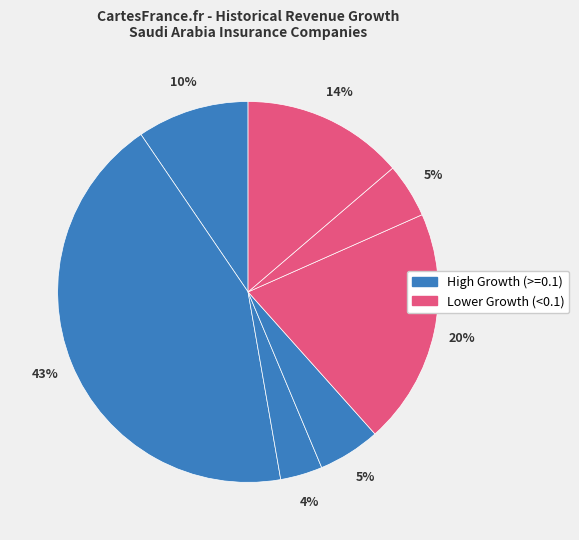

To the nearest percent, what is the average slice percentage?

14%